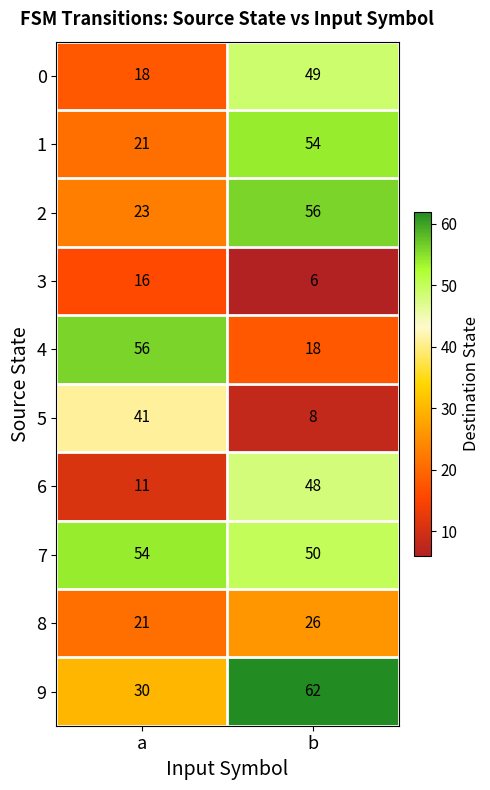

What is the difference between the highest and lowest values at a?

45